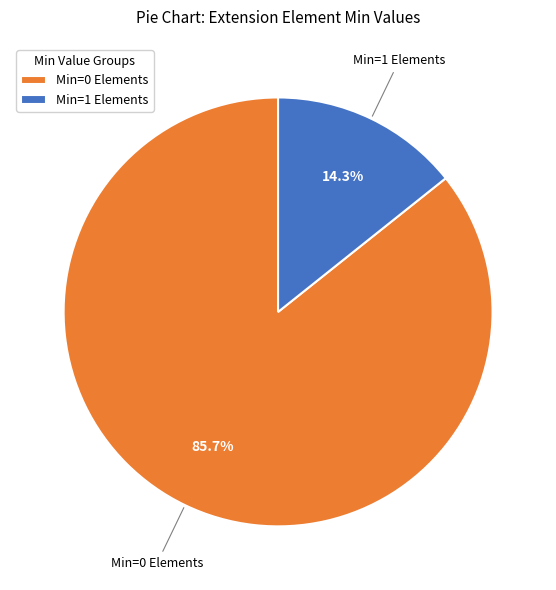

Which category has the biggest portion of the pie?

Min=0 Elements